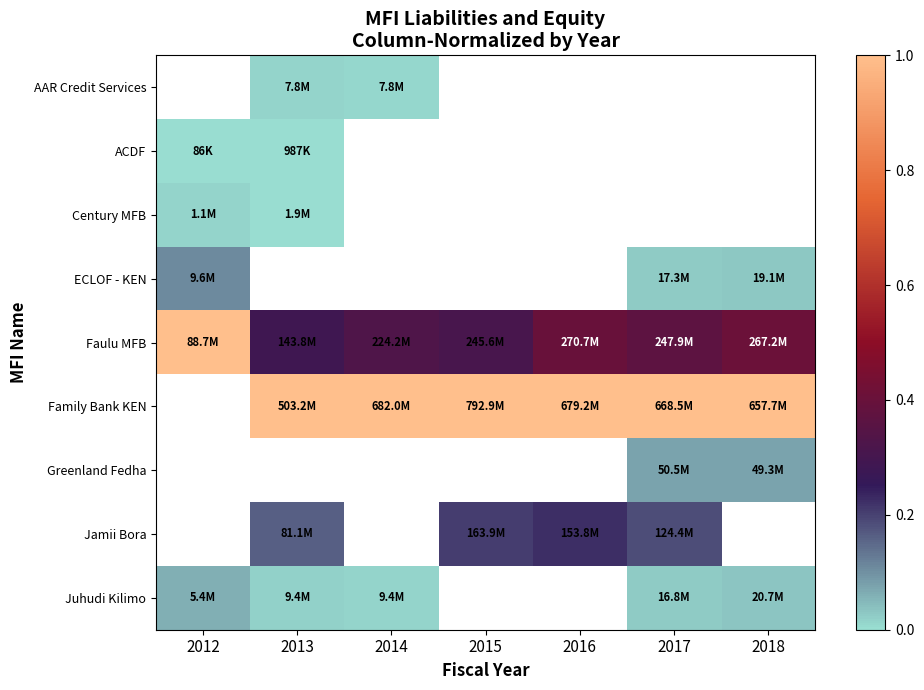

Is it true that Faulu MFB equals 1.4 at 2012?

False